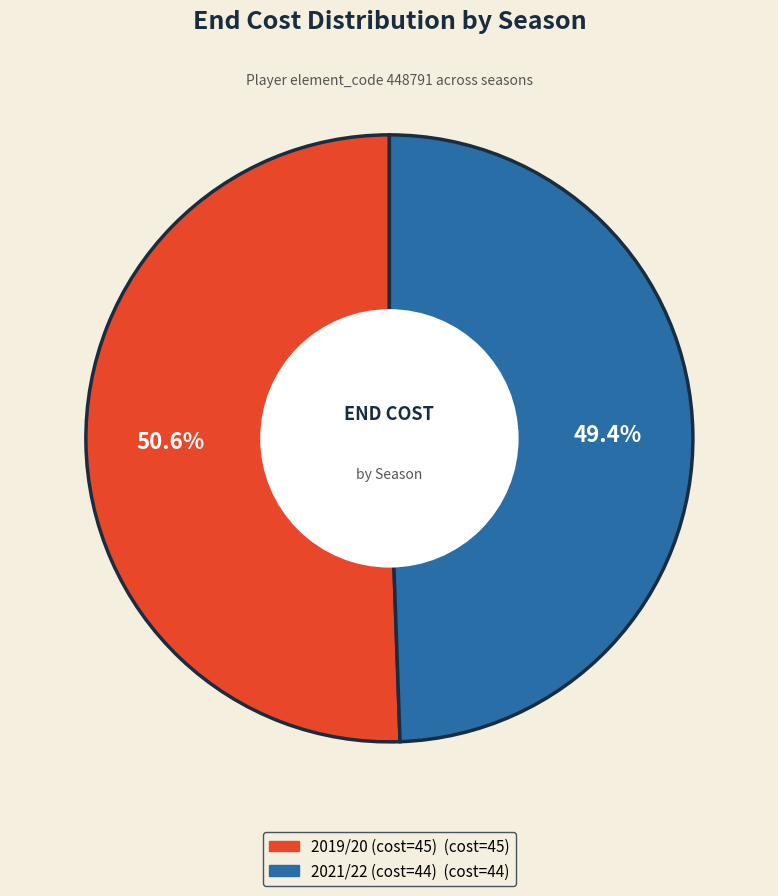

How much of the chart is everything except 2019/20 (cost=45)?

49.4%